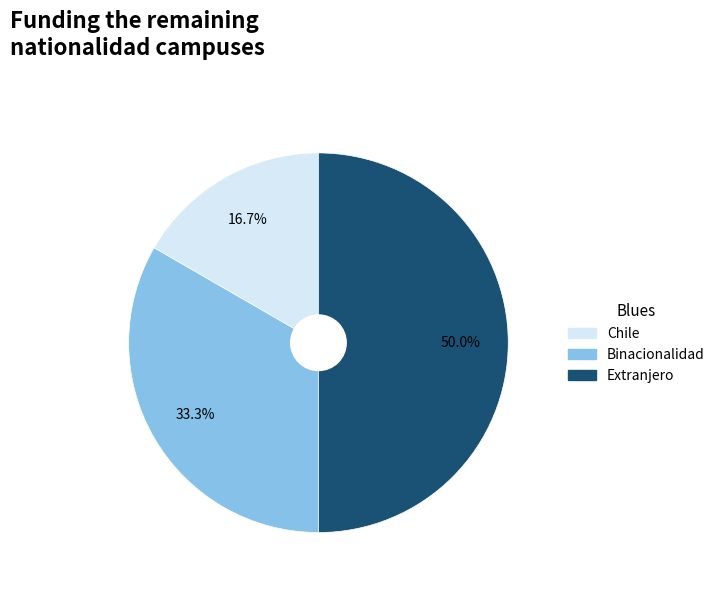

Which has a higher value, Extranjero or Chile?

Extranjero